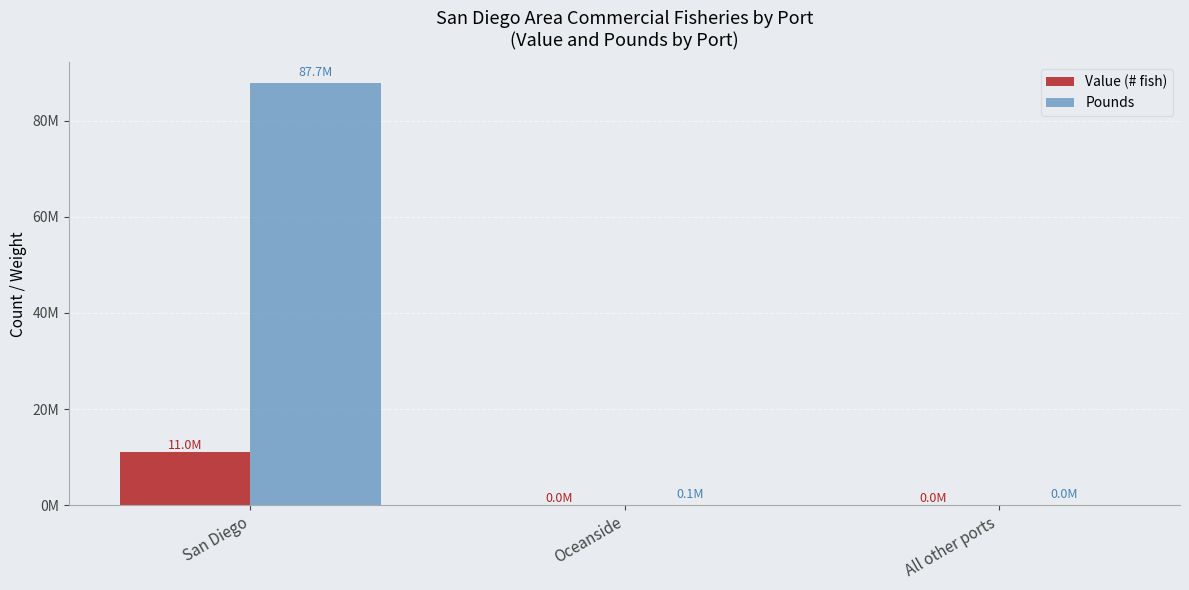

What position from the right is San Diego?

3